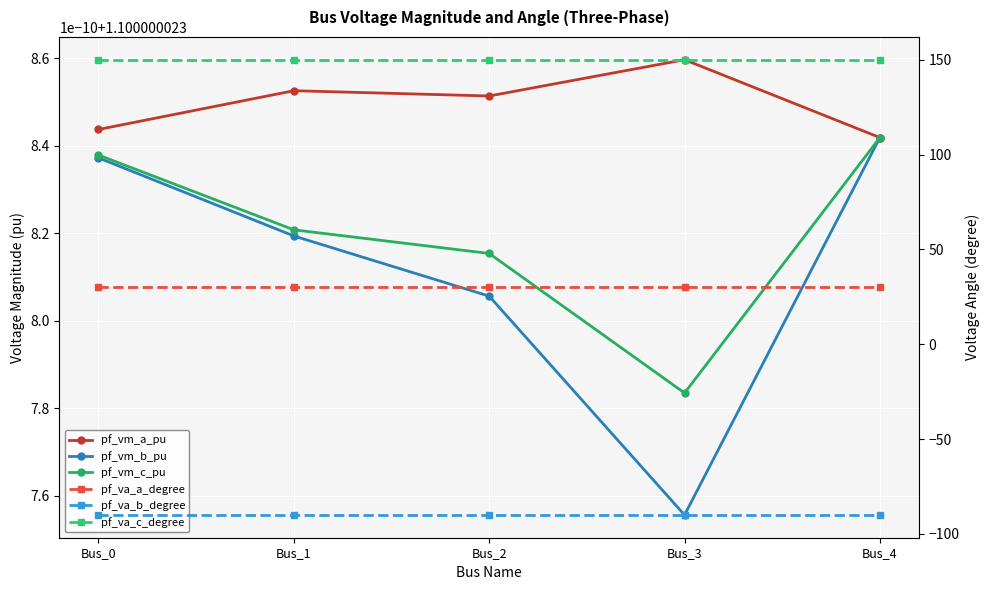

Between Bus_0 and Bus_1, which is larger?

Bus_1